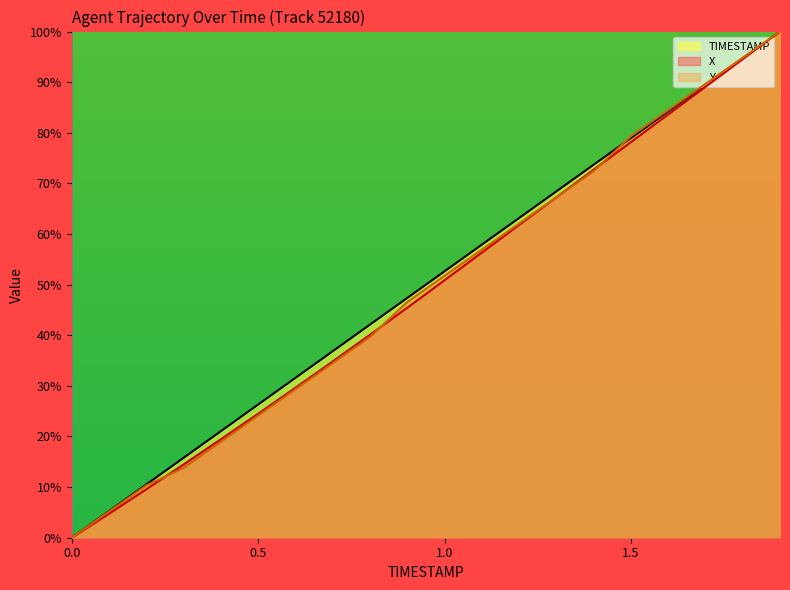

List the series in order of their peak value, highest first.

X, Y, TIMESTAMP